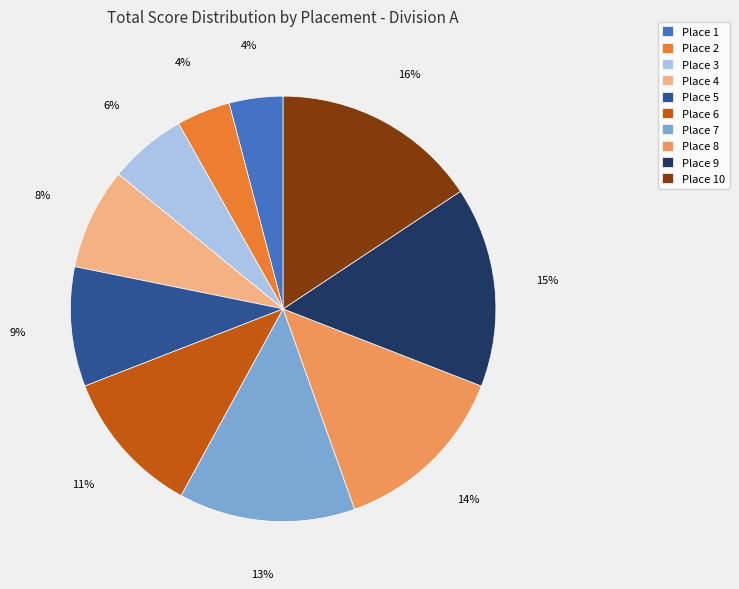

Combined, do Place 4 and Place 5 account for over 50%?

No